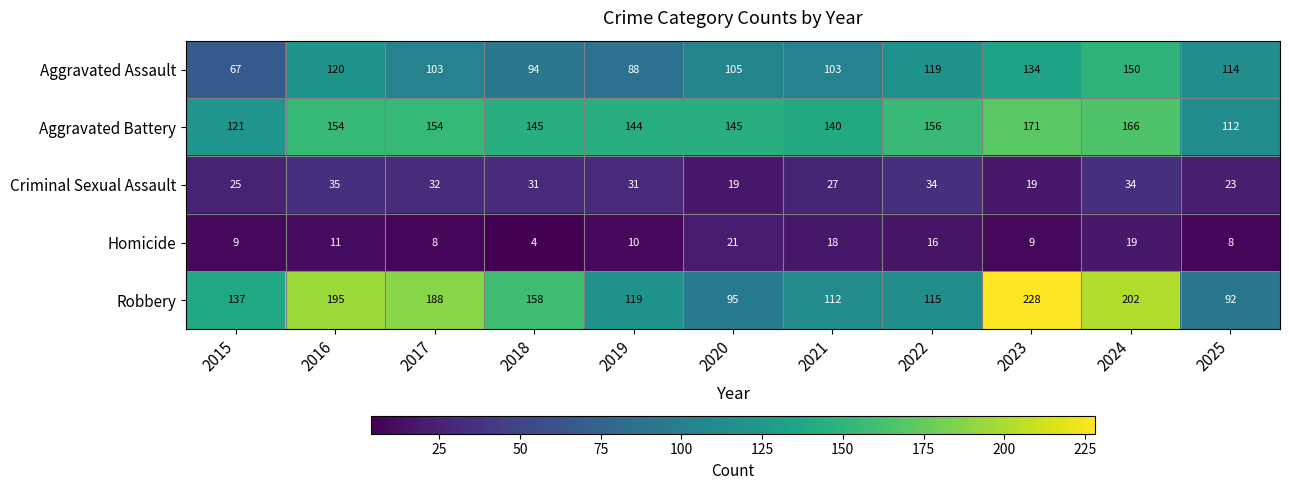

At 2018, list the series in order from largest to smallest.

Robbery, Aggravated Battery, Aggravated Assault, Criminal Sexual Assault, Homicide